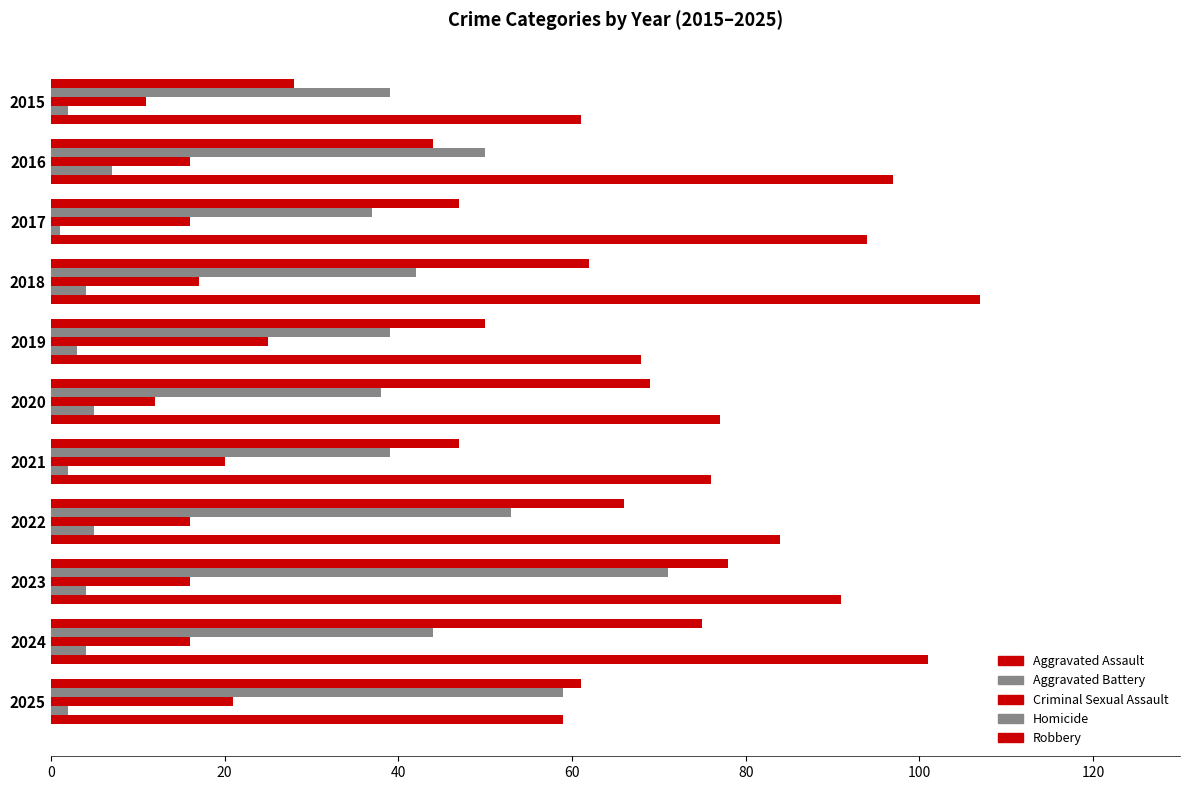

What is the greatest value displayed?

107